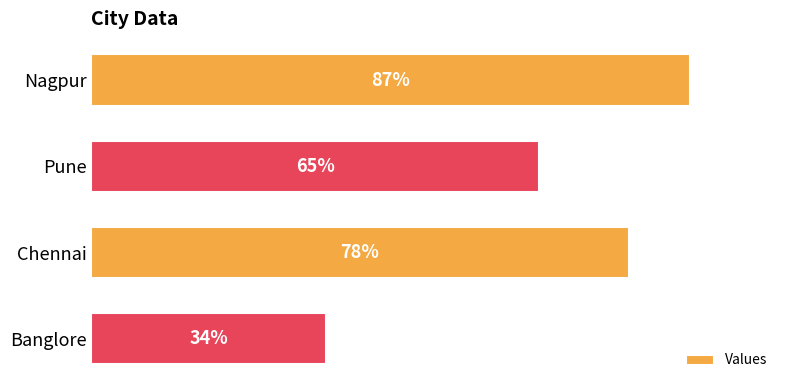

Does the chart contain any negative values?

No